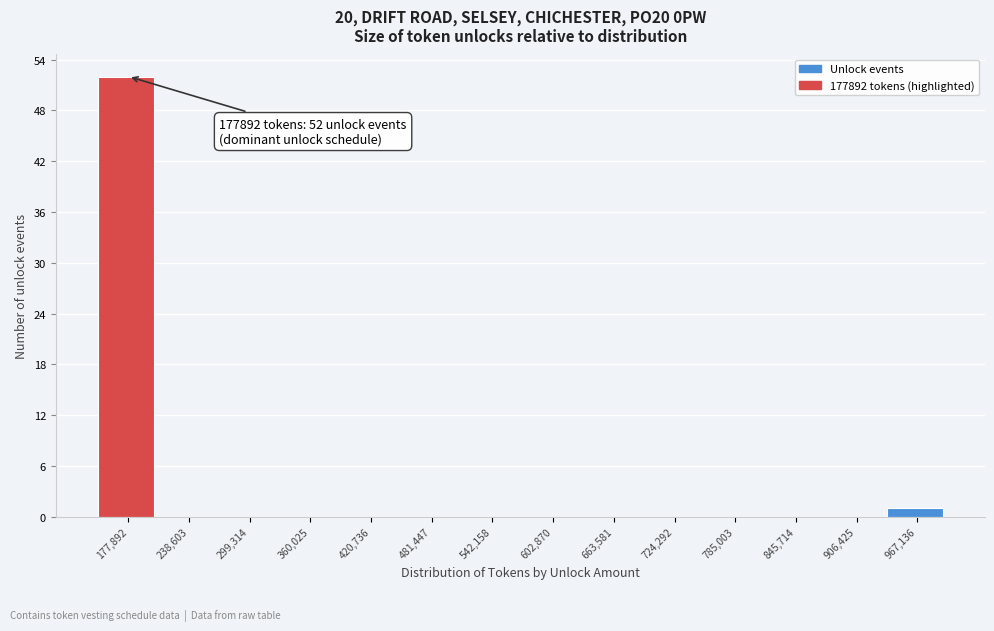

Reading left to right, transcribe all the data shown in this chart.

177,892=52	238,603=0	299,314=0	360,025=0	420,736=0	481,447=0	542,158=0	602,870=0	663,581=0	724,292=0	785,003=0	845,714=0	906,425=0	967,136=1